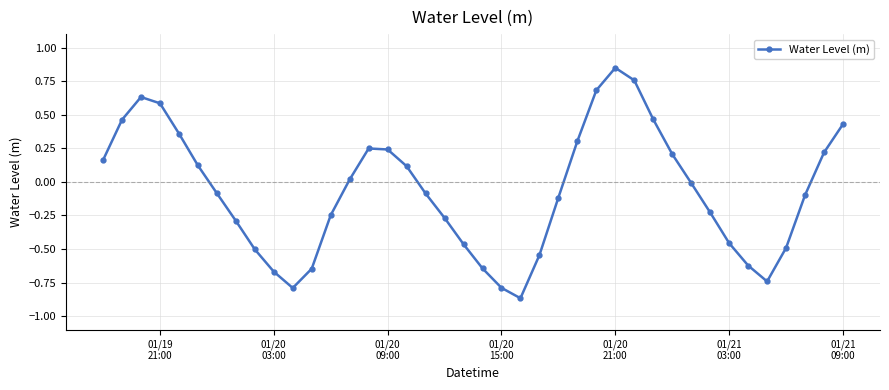

How many points are lower than both their immediate neighbors (excluding endpoints)?

3